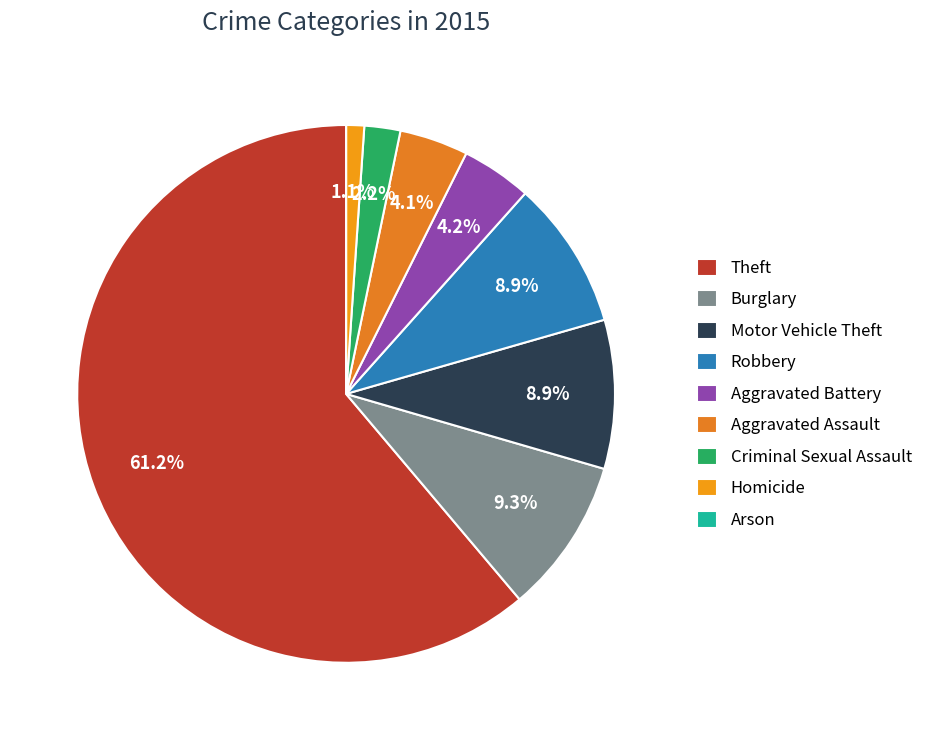

What is the total percentage of Robbery and Aggravated Battery?

13.2%